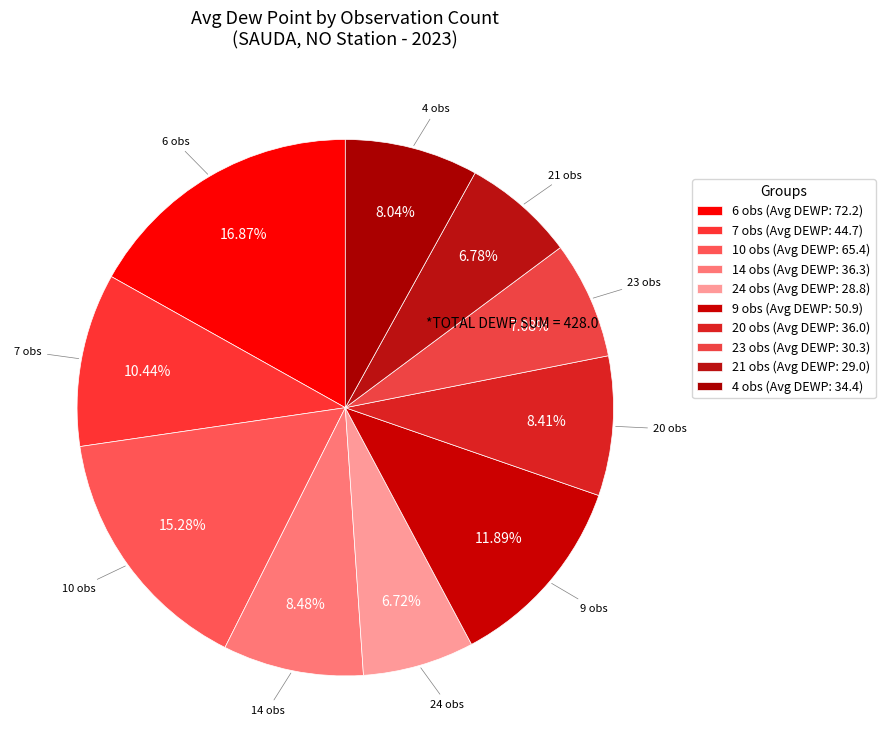

Is there a majority slice in this chart?

No